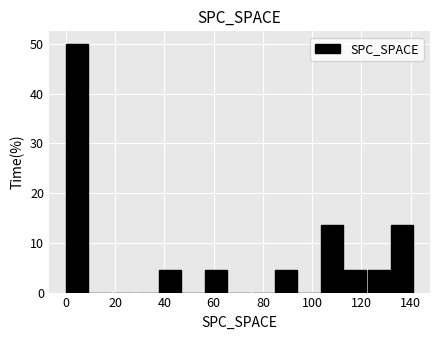

What is the height of the bar covering 122.2 to 131.6 on the x-axis? Neither the bar edges nor the heights are printed on the chart, so give them approximately, as read against the axes.

5